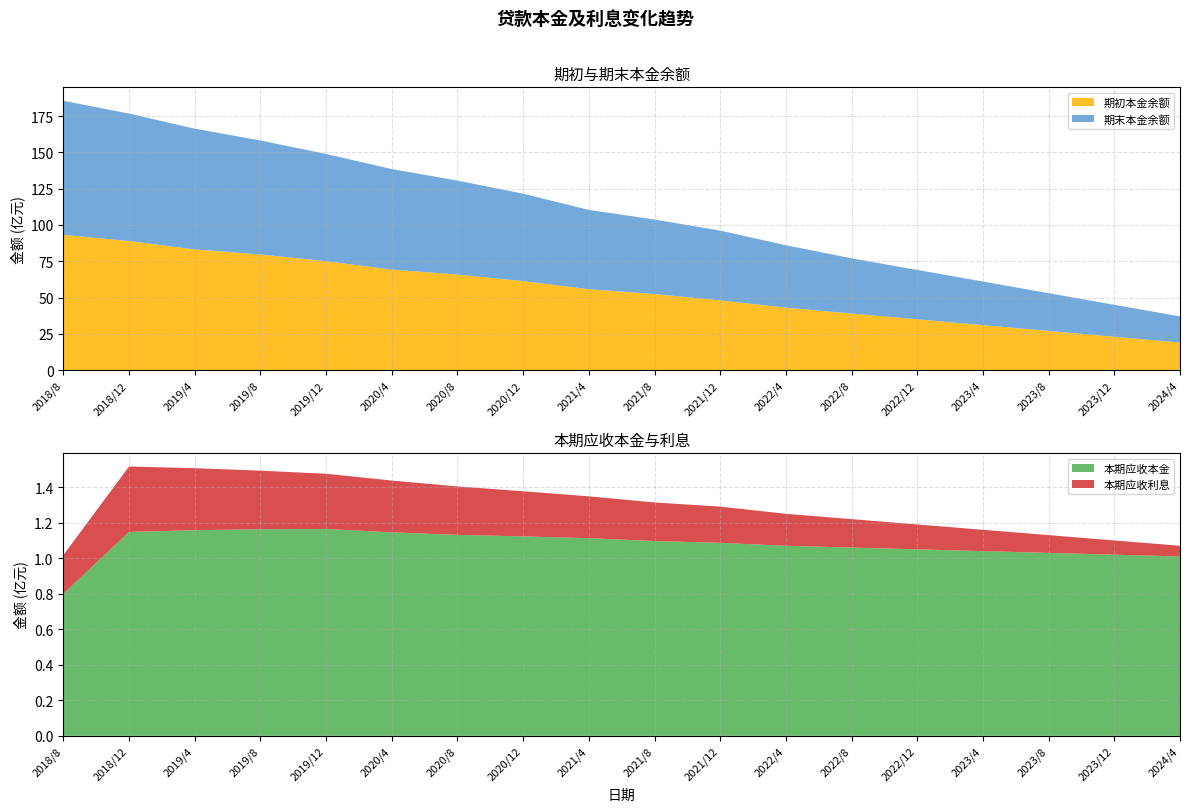

Reading left to right, what are all the values shown in this chart?

期初本金余额: 2018/8=9313845107.0	2018/12=8891343633.9	2019/4=8314535701.8	2019/8=7966577226.2	2019/12=7500835937.0	2020/4=6924152926.4	2020/8=6582820028.5	2020/12=6131880451.4	2021/4=5573085427.5	2021/8=5241492915.2	2021/12=4804840947.2	2022/4=4300000000.0	2022/8=3900000000.0	2022/12=3500000000.0	2023/4=3100000000.0	2023/8=2700000000.0	2023/12=2300000000.0	2024/4=1900000000.0
本期应收本金: 2018/8=79994535.5	2018/12=114810865.8	2019/4=115768827.1	2019/8=116292980.5	2019/12=116471932.8	2020/4=114568881.8	2020/8=113135513.4	2020/12=112283289.8	2021/4=111281083.8	2021/8=109662332.3	2021/12=108668601.6	2022/4=107000000.0	2022/8=106000000.0	2022/12=105000000.0	2023/4=104000000.0	2023/8=103000000.0	2023/12=102000000.0	2024/4=101000000.0
本期应收利息: 2018/8=21755605.1	2018/12=36801806.0	2019/4=34899460.7	2019/8=32985929.7	2019/12=31064181.6	2020/4=29156608.1	2020/8=27272096.9	2020/12=25406651.4	2021/4=23554733.8	2021/8=21720375.9	2021/12=20361346.4	2022/4=18000000.0	2022/8=16000000.0	2022/12=14000000.0	2023/4=12000000.0	2023/8=10000000.0	2023/12=8000000.0	2024/4=6000000.0
期末本金余额: 2018/8=9233850571.5	2018/12=8776532768.1	2019/4=8314535701.8	2019/8=7850284245.7	2019/12=7384364004.2	2020/4=6924152926.4	2020/8=6469684515.1	2020/12=6019597161.5	2021/4=5462164662.0	2021/8=5131830582.9	2021/12=4804840947.2	2022/4=4300000000.0	2022/8=3800000000.0	2022/12=3400000000.0	2023/4=3000000000.0	2023/8=2600000000.0	2023/12=2200000000.0	2024/4=1800000000.0